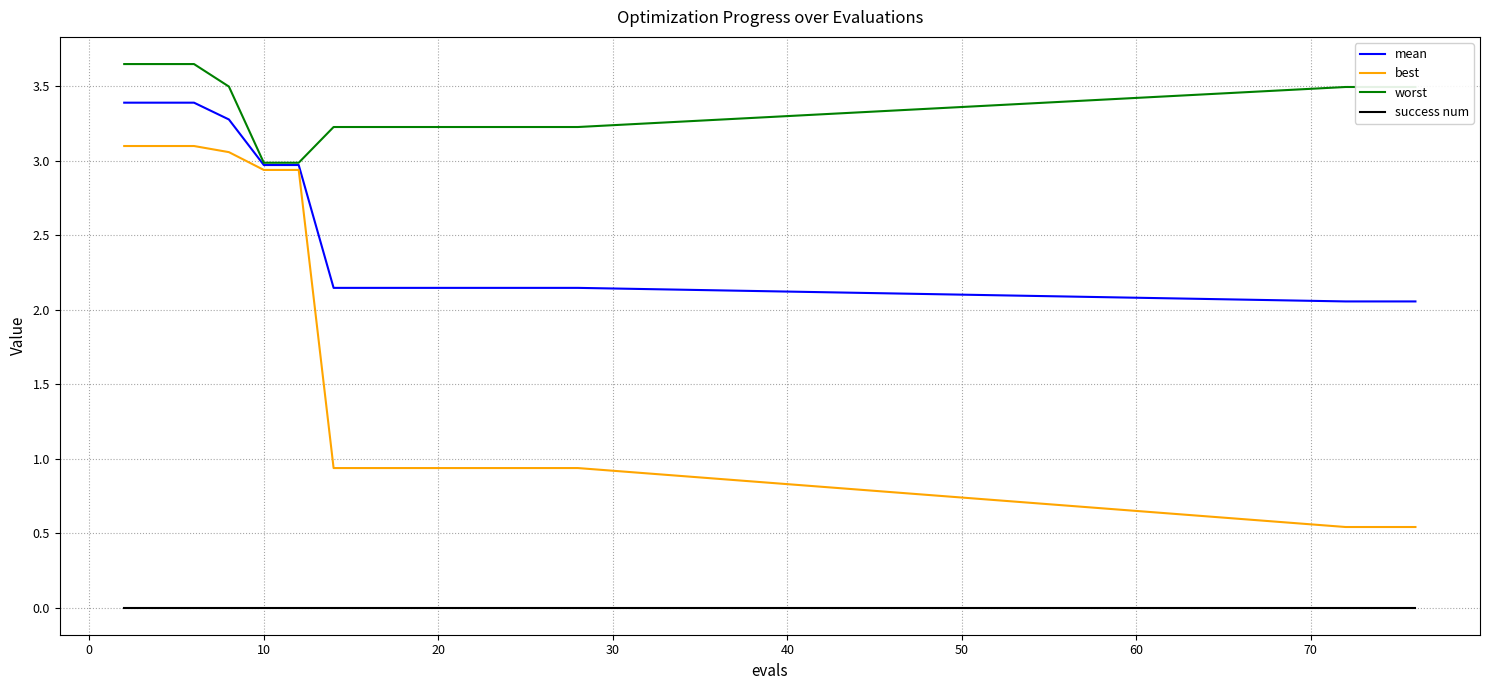

List the series in order of their overall mean, lowest first.

success num, best, mean, worst